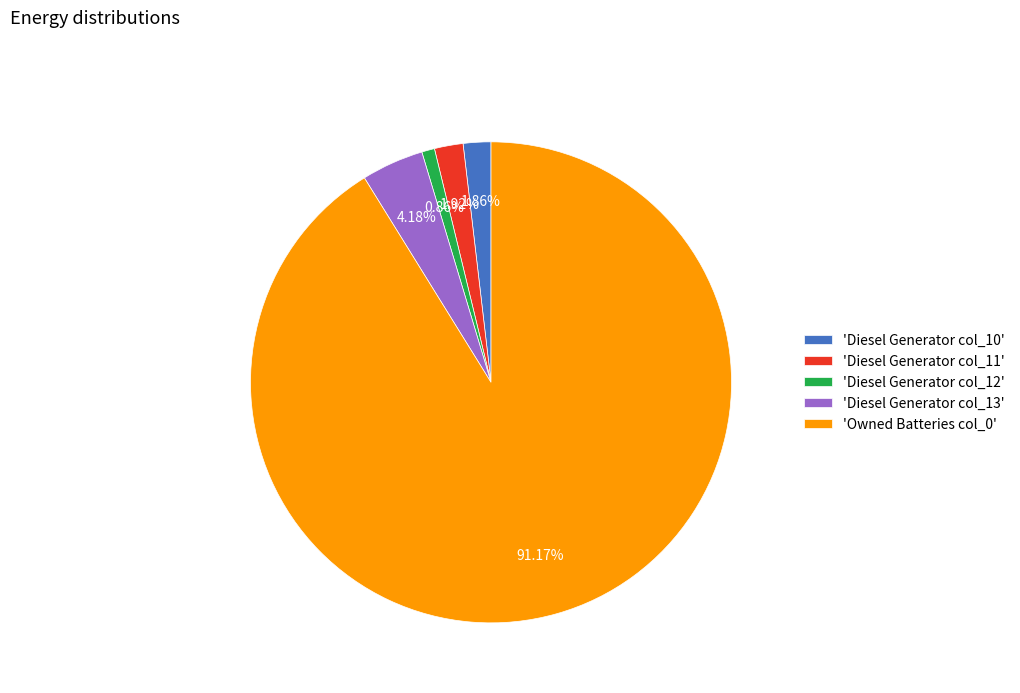

Which has a higher value, 'Diesel Generator col_11' or 'Diesel Generator col_12'?

'Diesel Generator col_11'